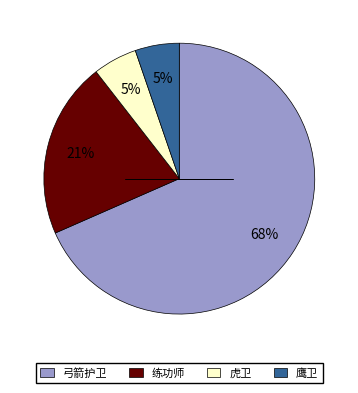

What is the ratio of the value at 鹰卫 to the value at 虎卫?

1.0